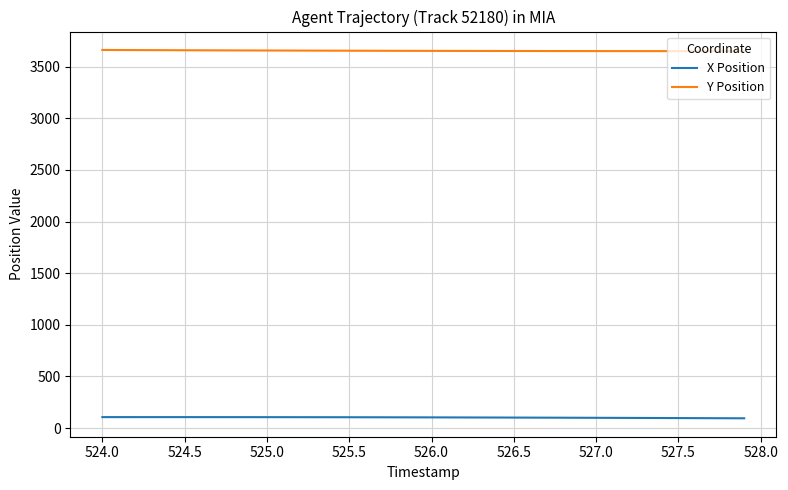

True or false: X Position and Y Position cross at least once.

False